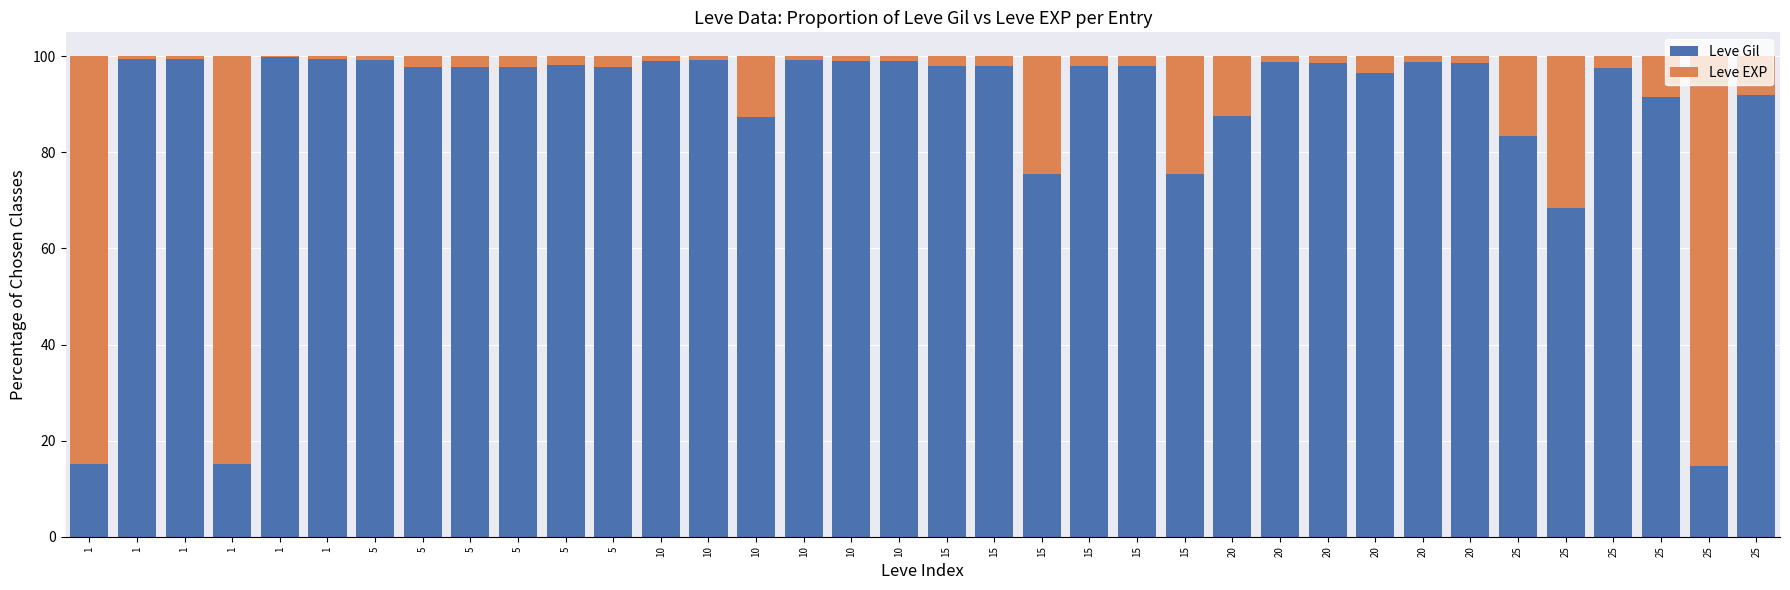

At which label does Leve EXP first exceed 1?

1